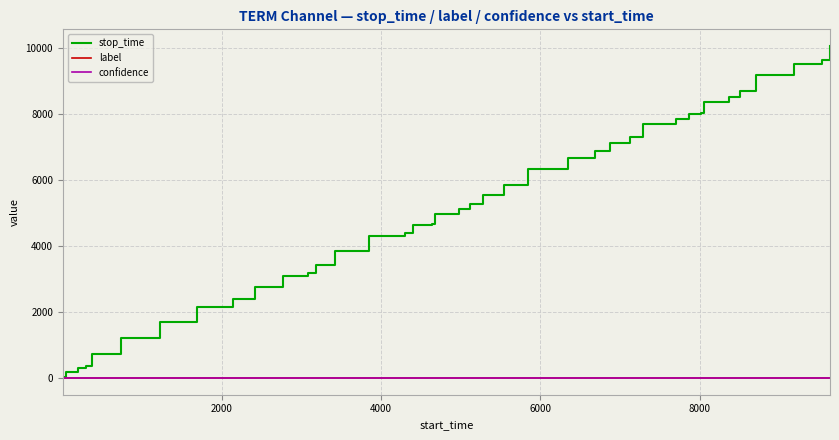

What is the maximum value shown in the chart?

10070.0